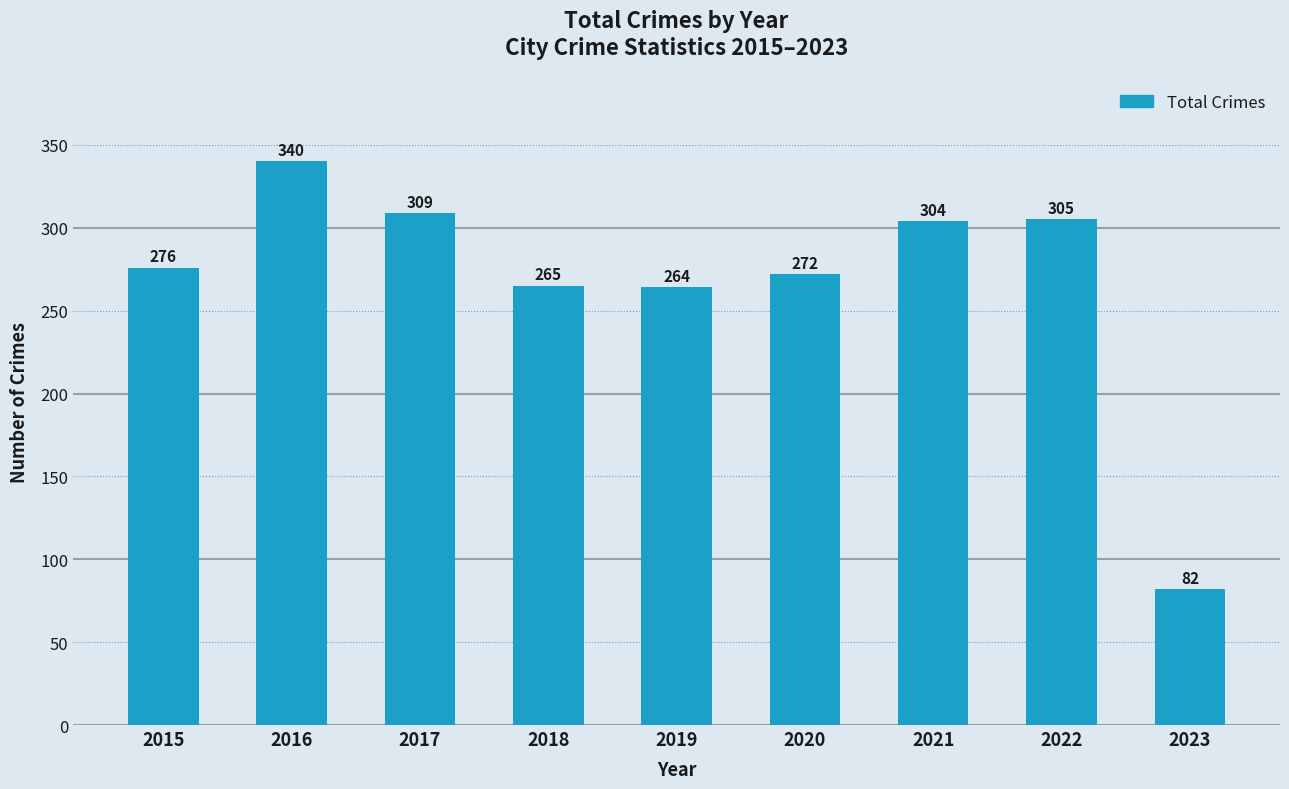

Where is the data nearest to the value 211?

2019